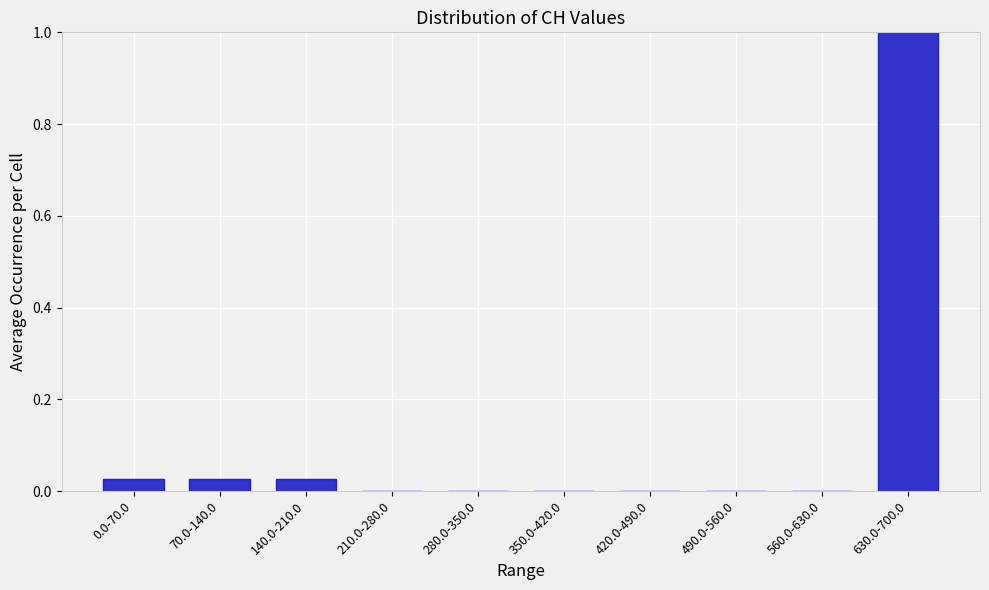

Between 140.0-210.0 and 560.0-630.0, which is larger?

140.0-210.0